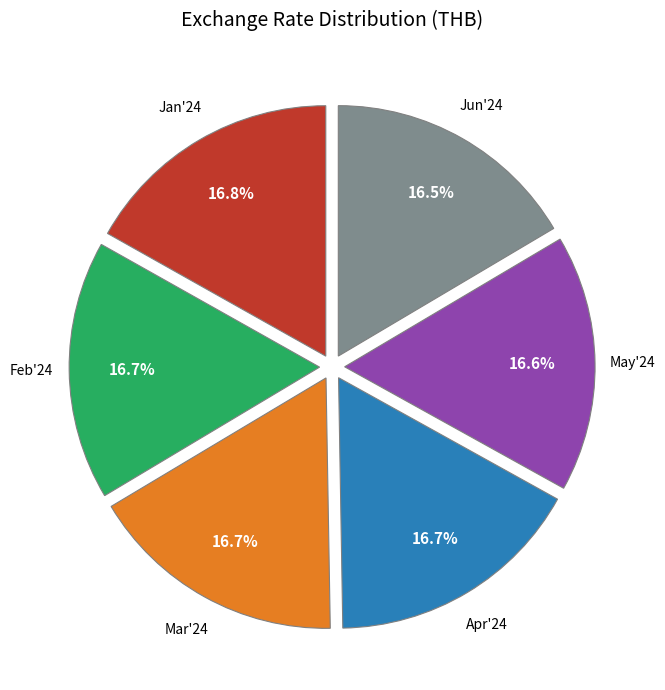

Count the number of slices in the pie.

6